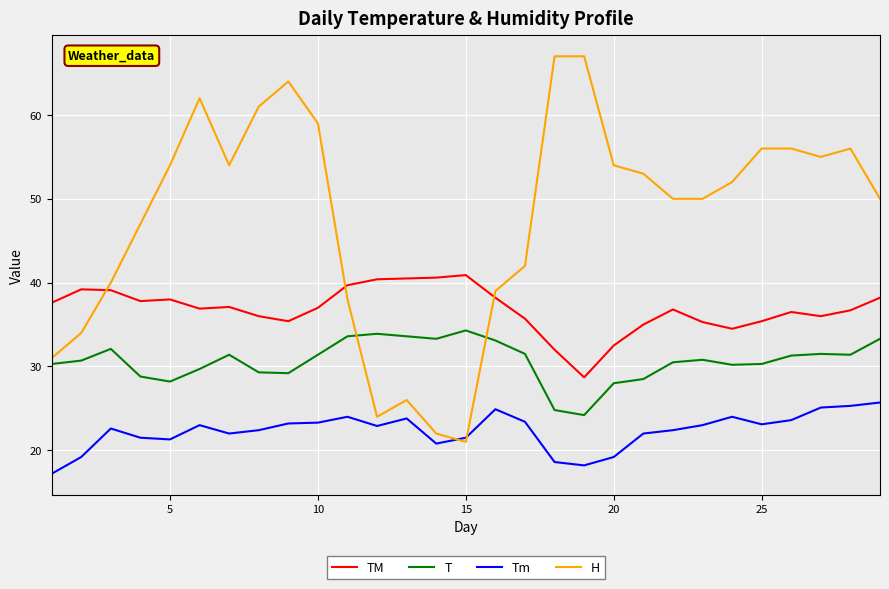

True or false: T and TM cross at least once.

False